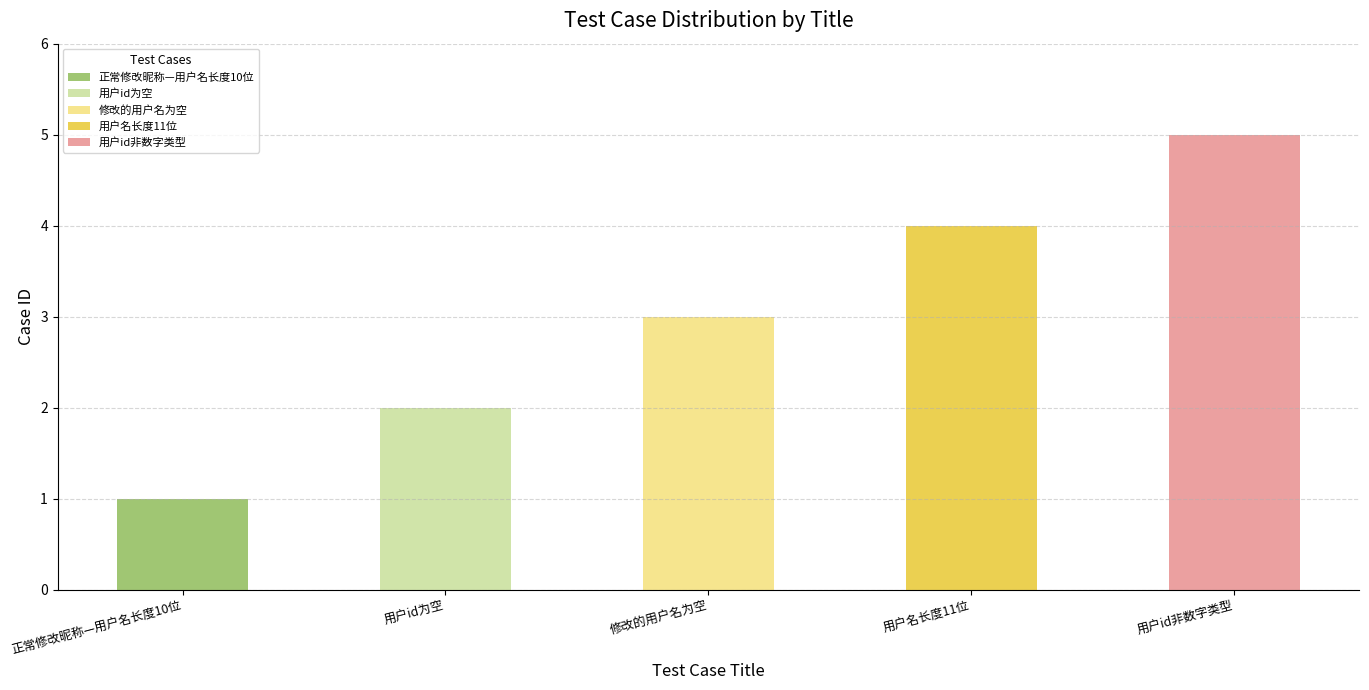

Which category has the lowest value across all series?

正常修改昵称—用户名长度10位